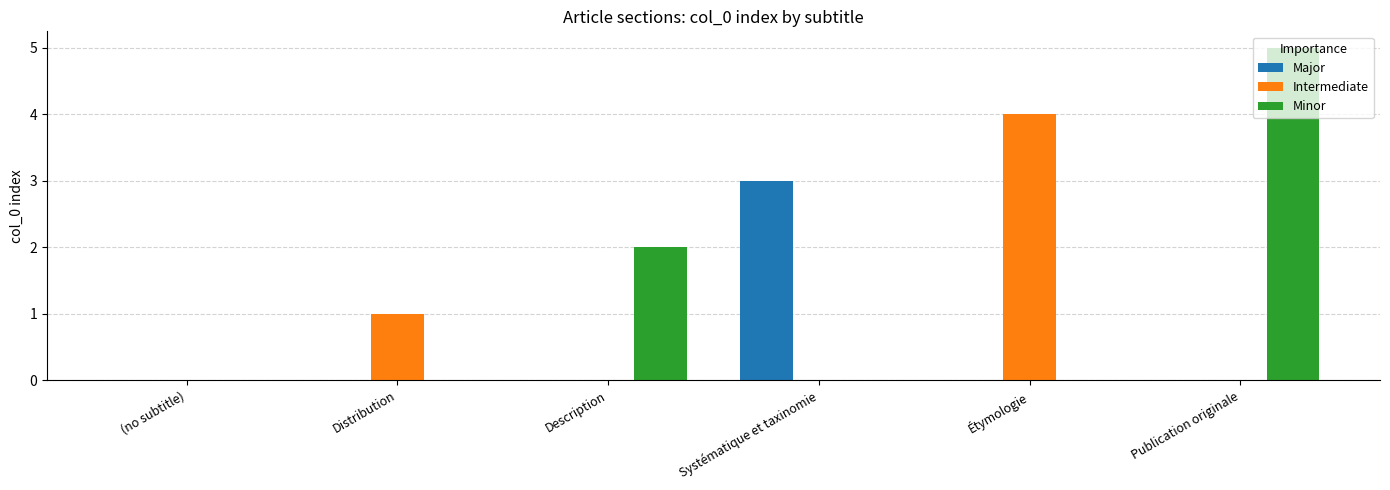

At which label does Intermediate reach its peak?

Étymologie